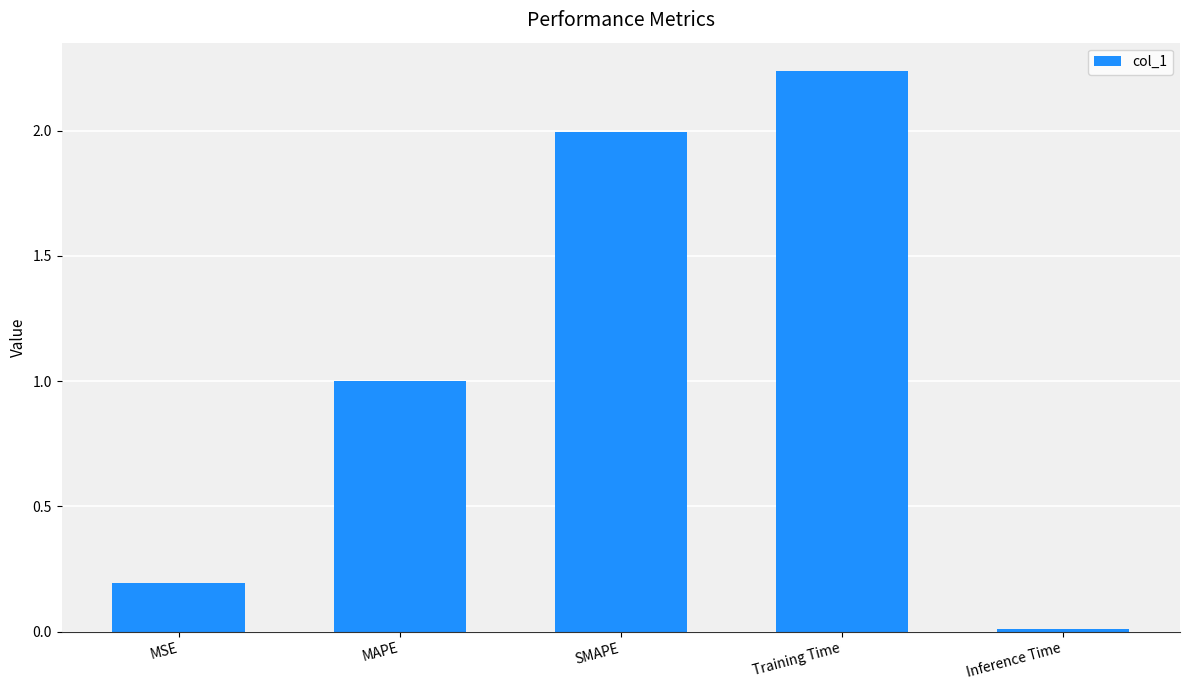

What is the label of the 2nd bar from the right?

Training Time